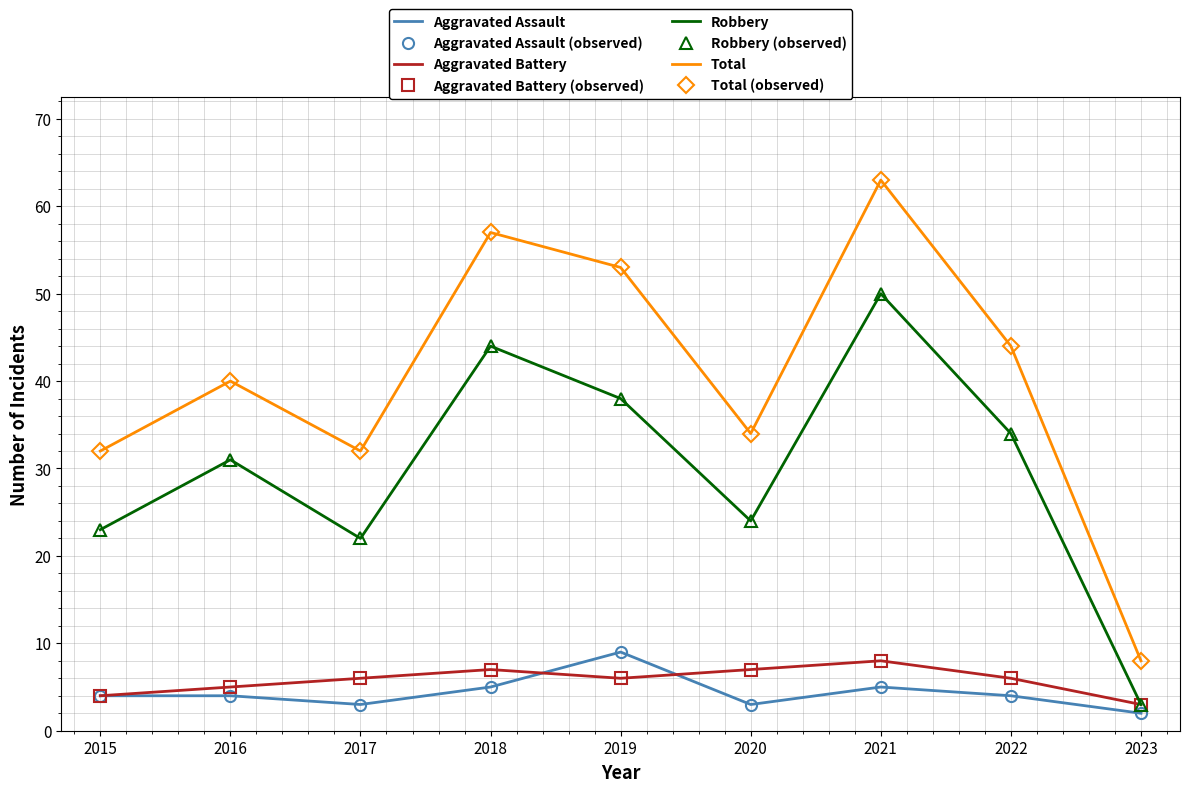

True or false: Aggravated Battery and Total intersect in this chart.

False